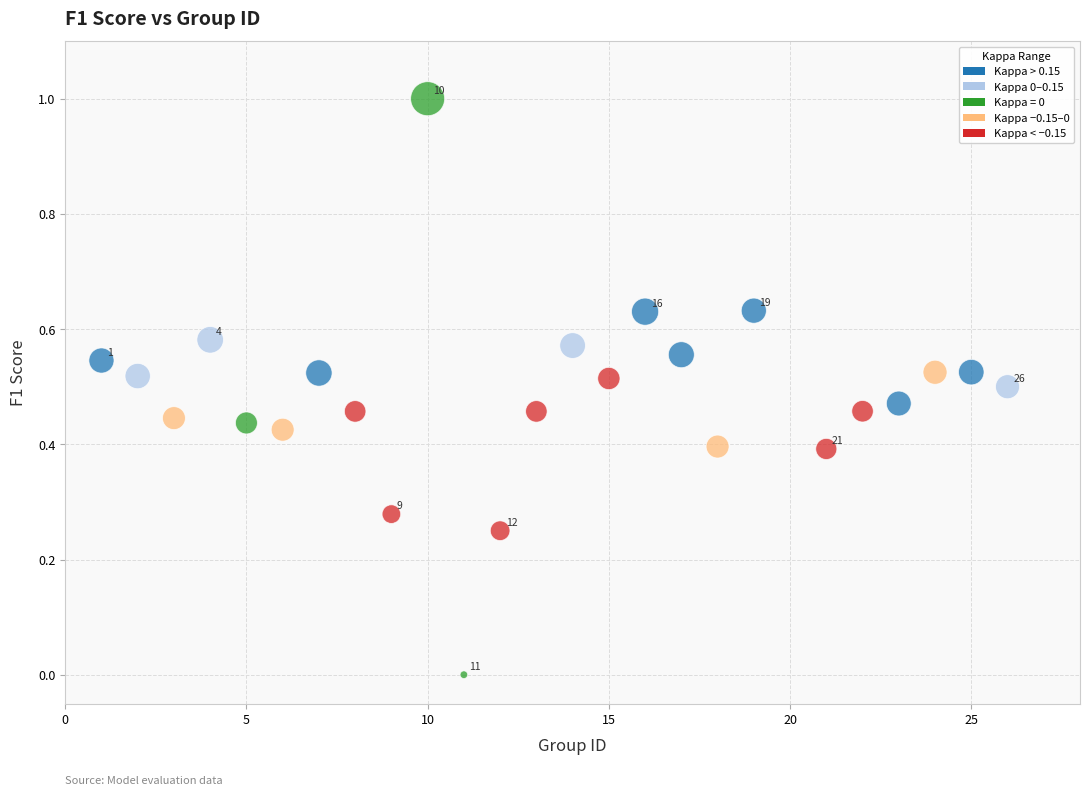

What is the range of Y values (max minus min)?

1.0